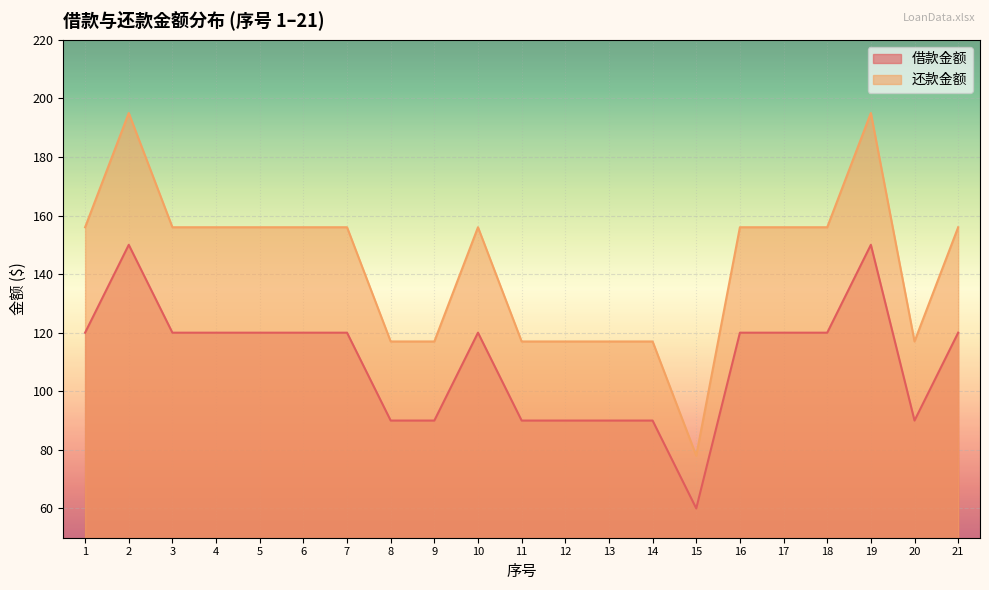

How many lines are shown in the chart?

2